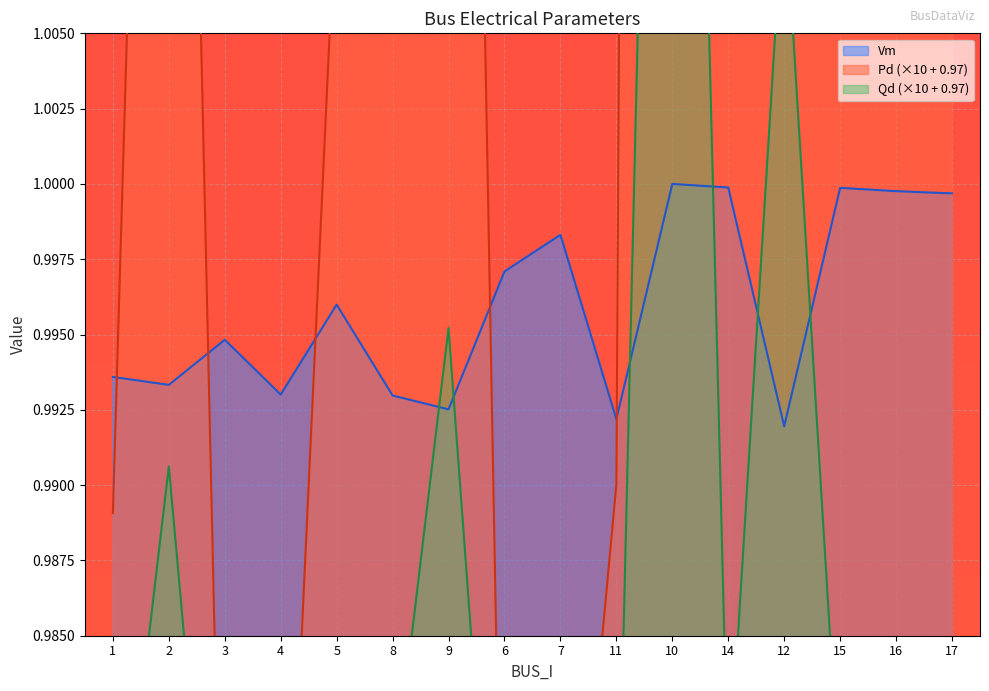

Is it true that Vm equals 0.4 at 5?

False